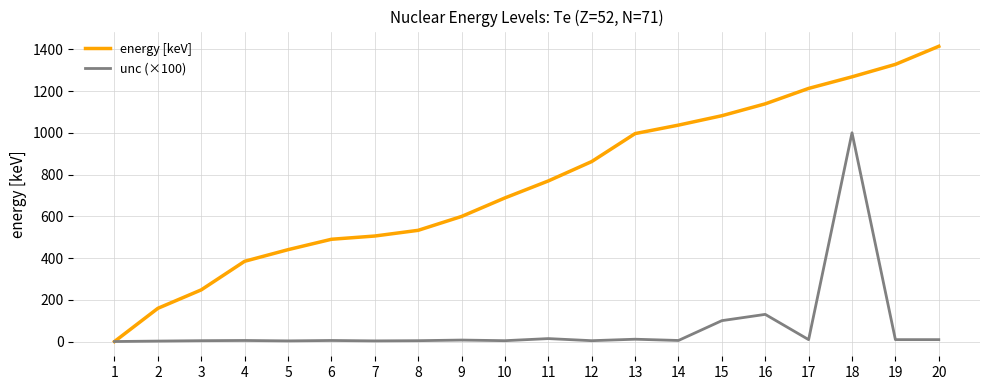

True or false: energy [keV] has more than 1 points higher than both neighbors.

False